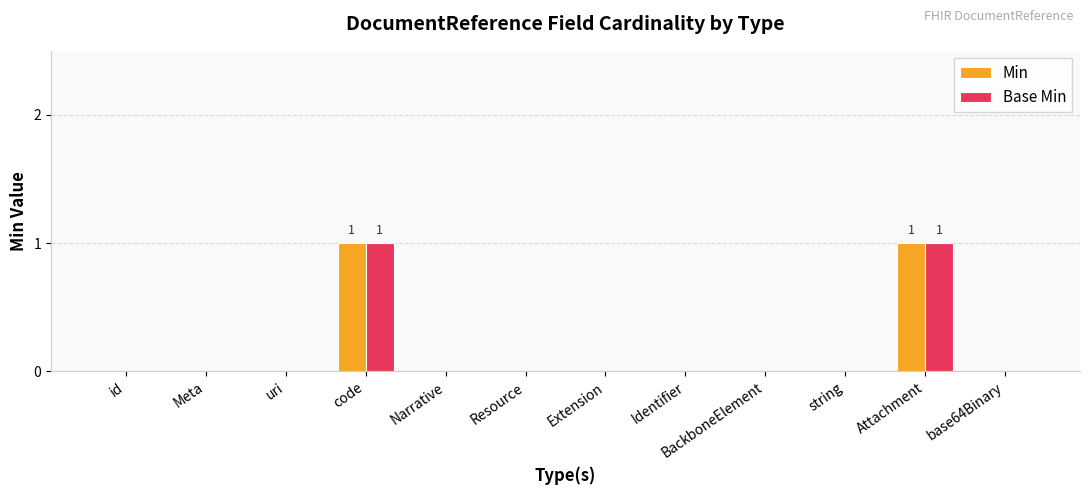

The Min series shows 0 at base64Binary. True or false?

True